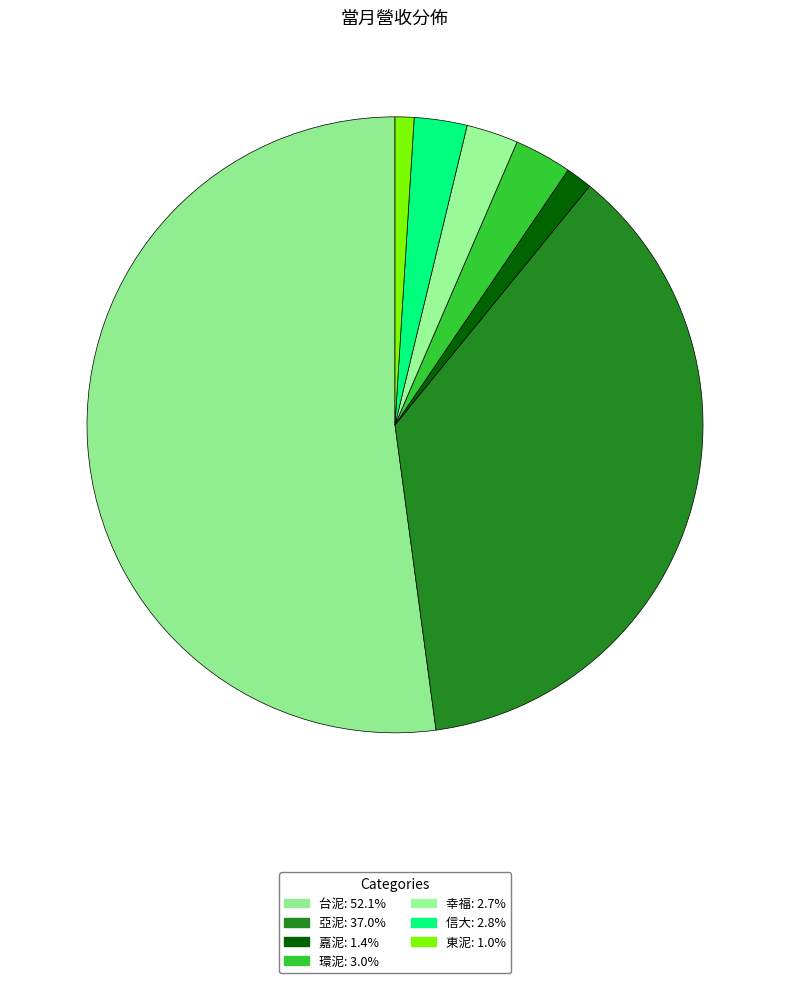

The 信大 slice represents 3% of the pie. True or false?

True